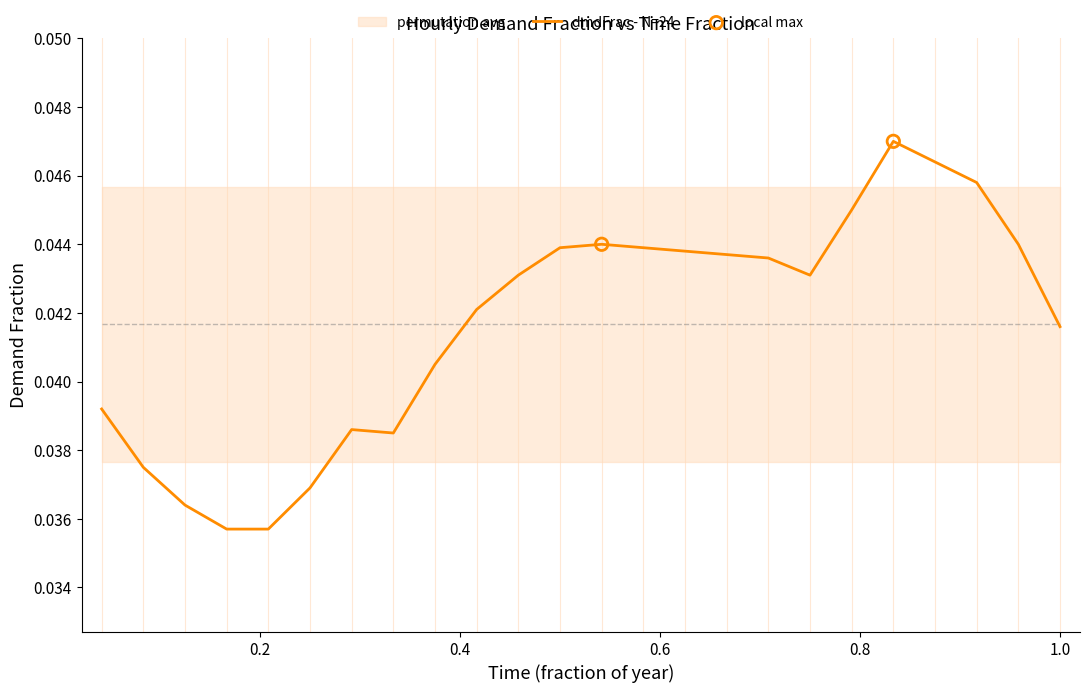

Between hr04 and hr08, which is larger?

hr08